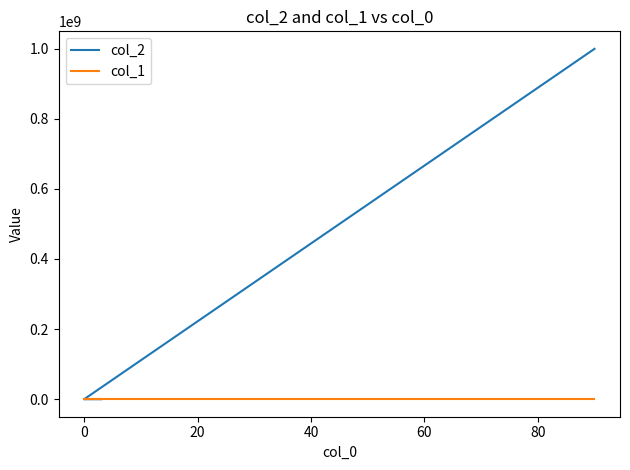

What are all the series names shown in the legend?

col_2, col_1